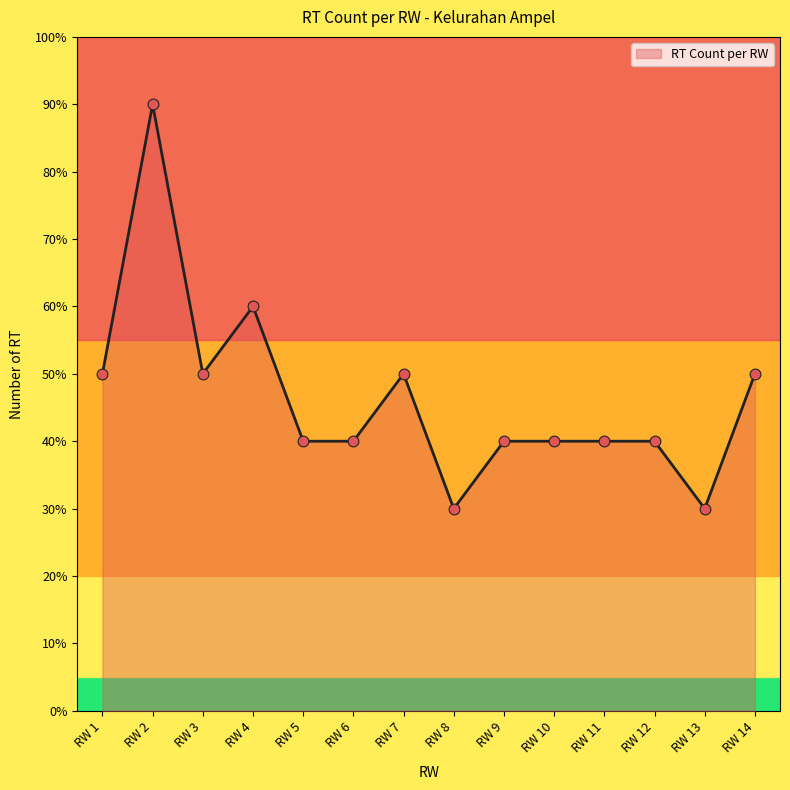

Between RW 1 and RW 7, which is larger?

RW 1